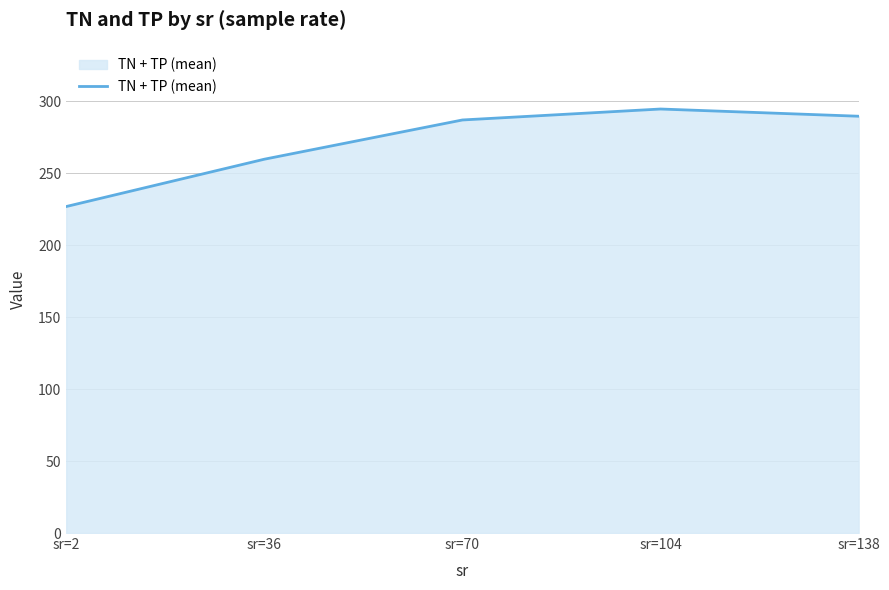

Where does the data first go above 286?

sr=70